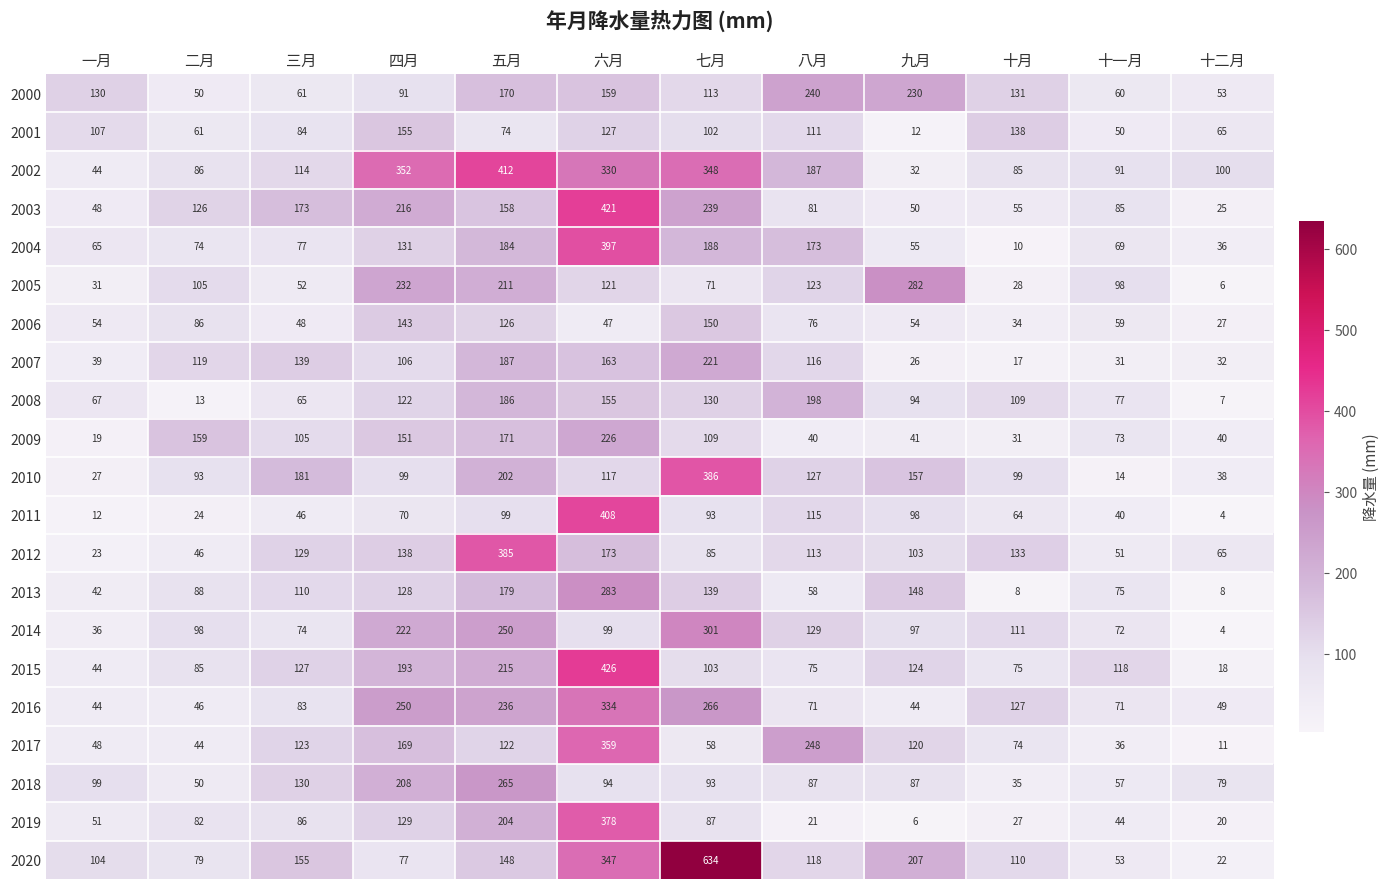

Which series has the largest total across all categories?

2002